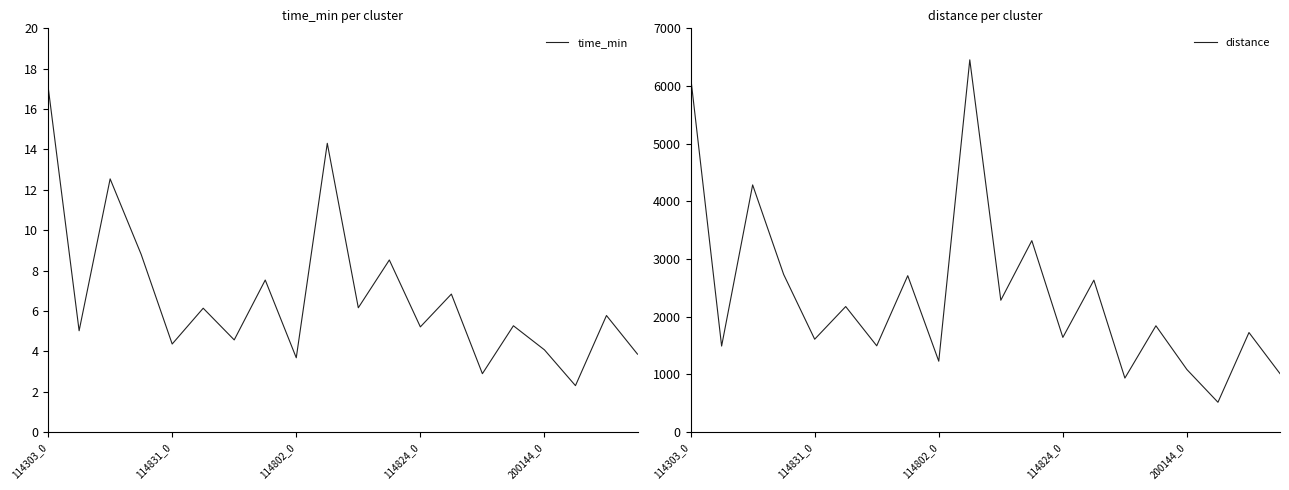

Read the time_min value at 14.

2.9